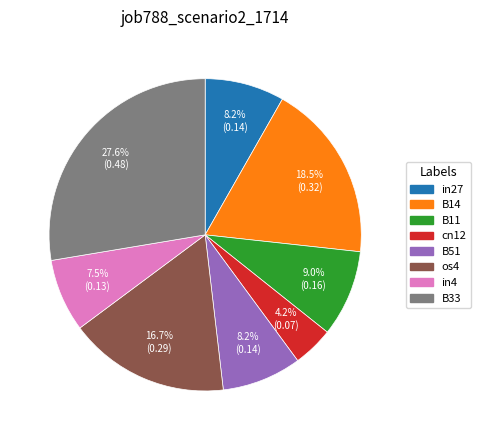

To the nearest percent, what is the average slice percentage?

12%